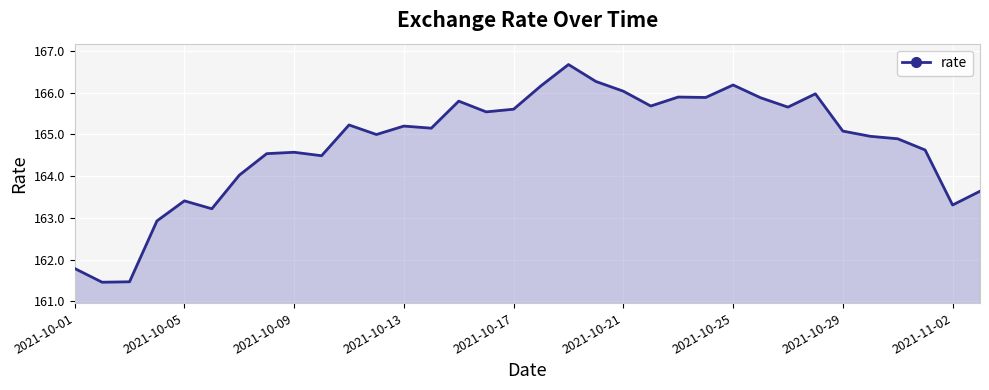

What is the greatest value displayed?

166.7